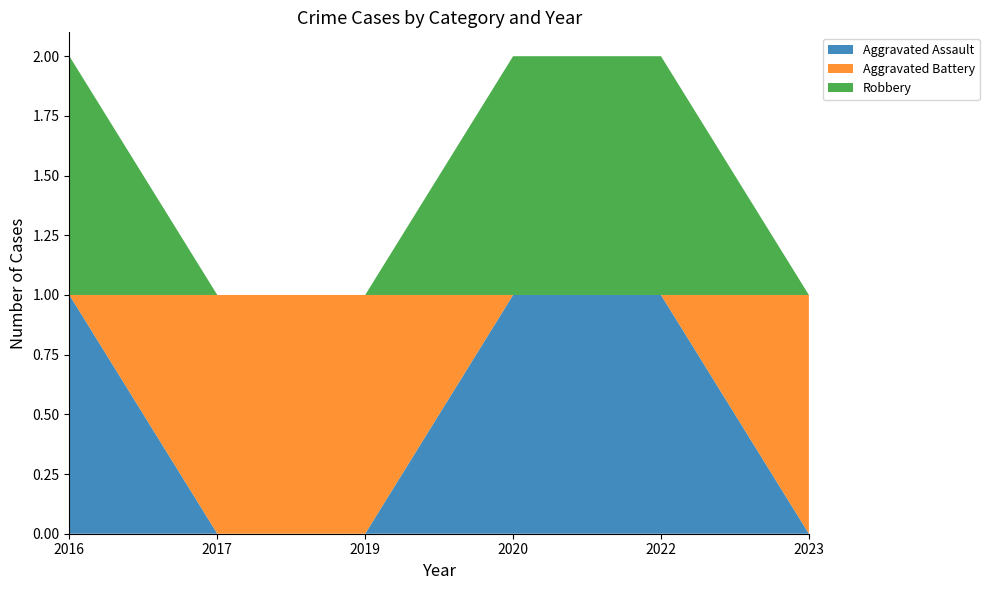

Reading left to right, list all the values displayed in this chart.

Aggravated Assault: 1	0	0	1	1	0
Aggravated Battery: 0	1	1	0	0	1
Robbery: 1	0	0	1	1	0